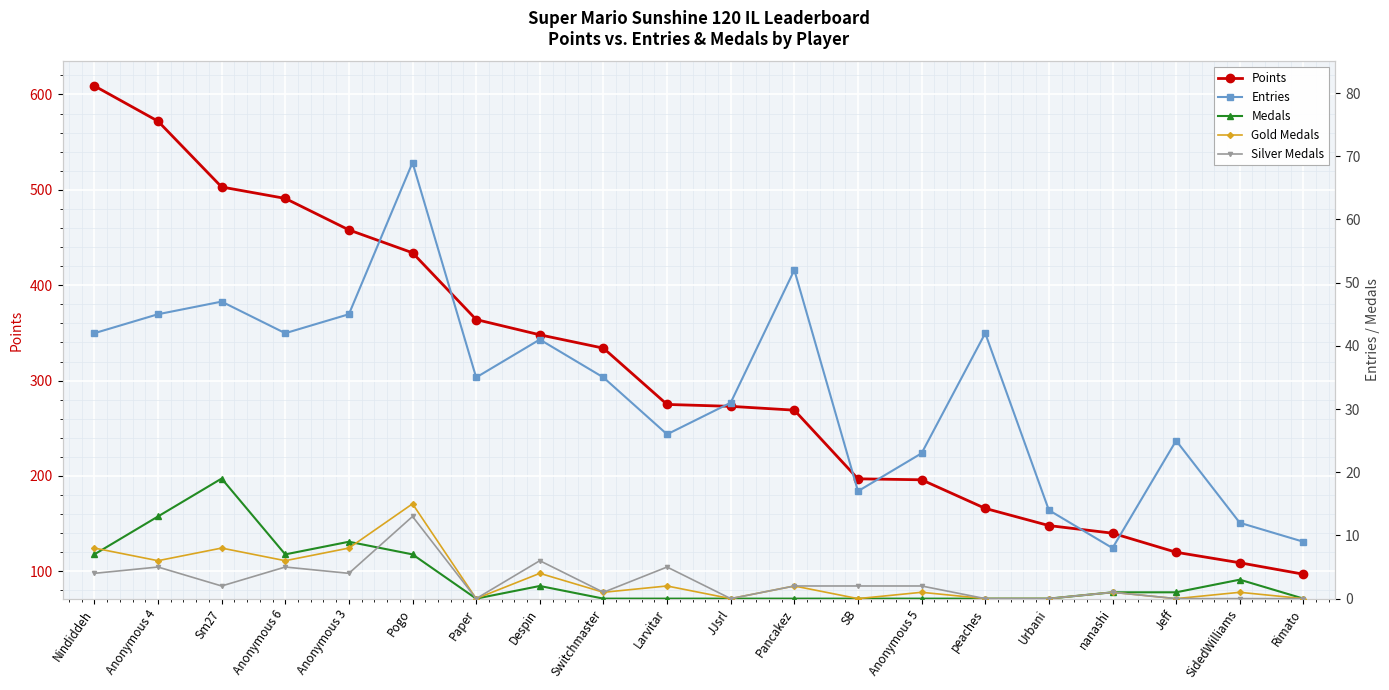

True or false: Medals and Silver Medals cross at least once.

True